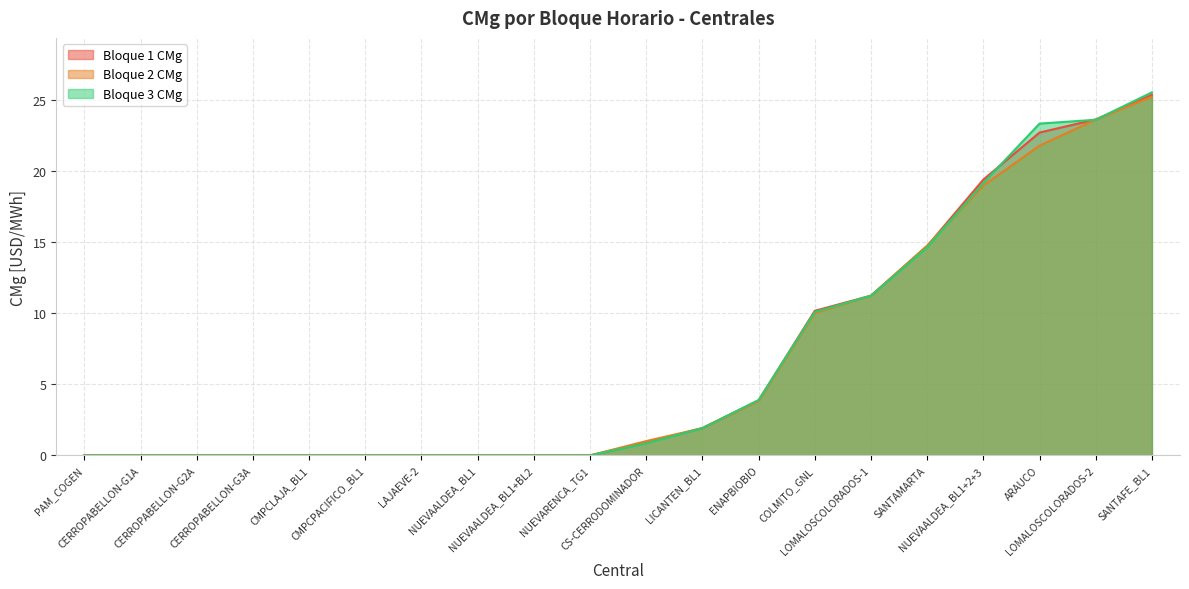

After their last crossing, which series has the higher values: Bloque 1 CMg or Bloque 3 CMg?

Bloque 3 CMg